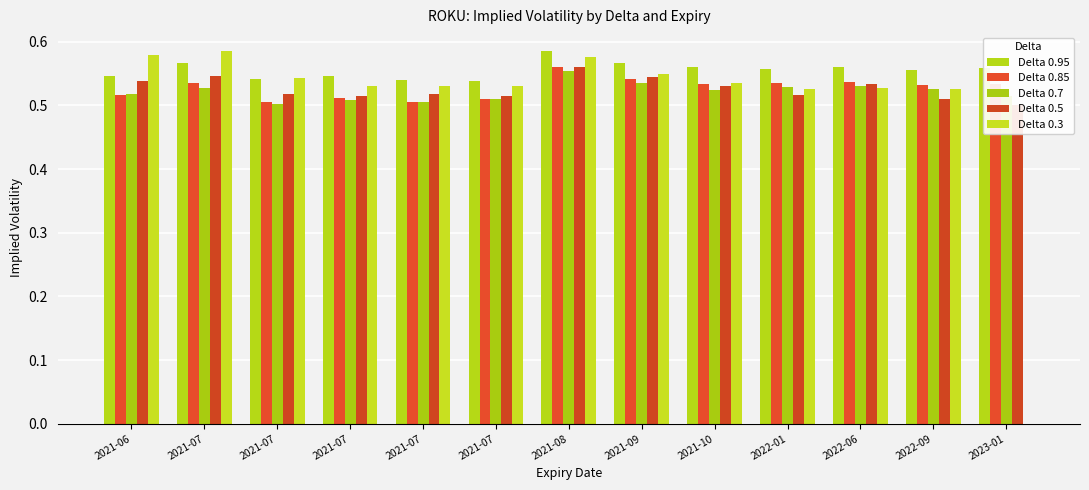

Which series has the largest range (max minus min)?

Delta 0.3